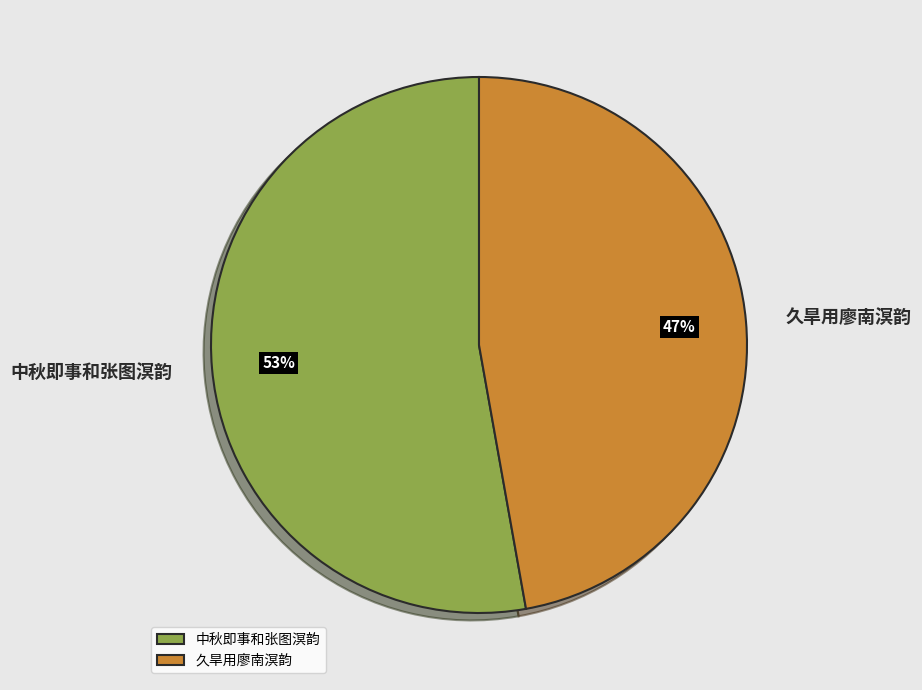

How many slices are in this pie chart?

2